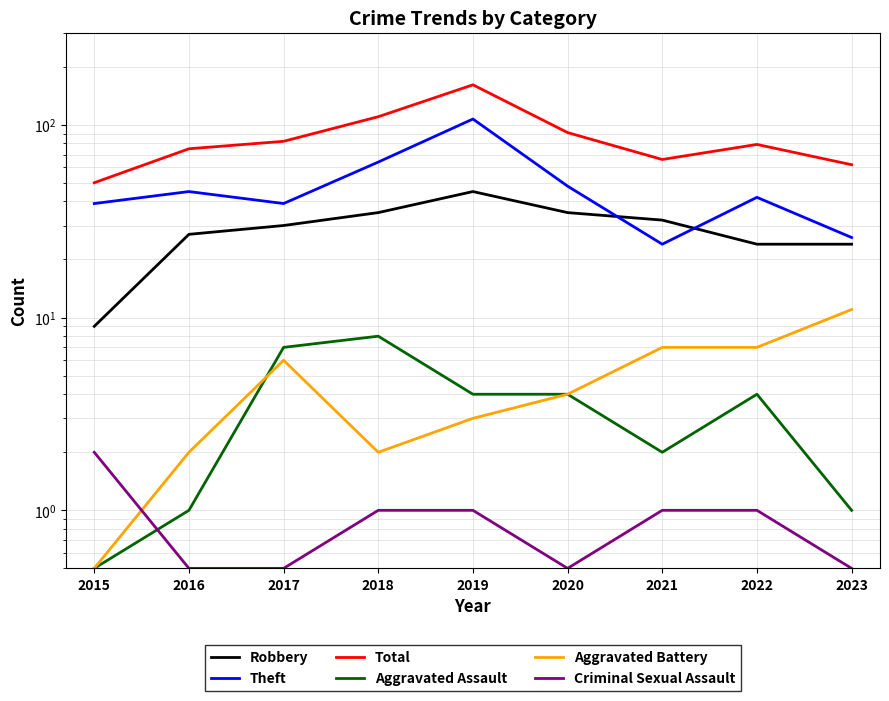

Which series ends up on top after the final intersection of Aggravated Assault and Criminal Sexual Assault?

Aggravated Assault